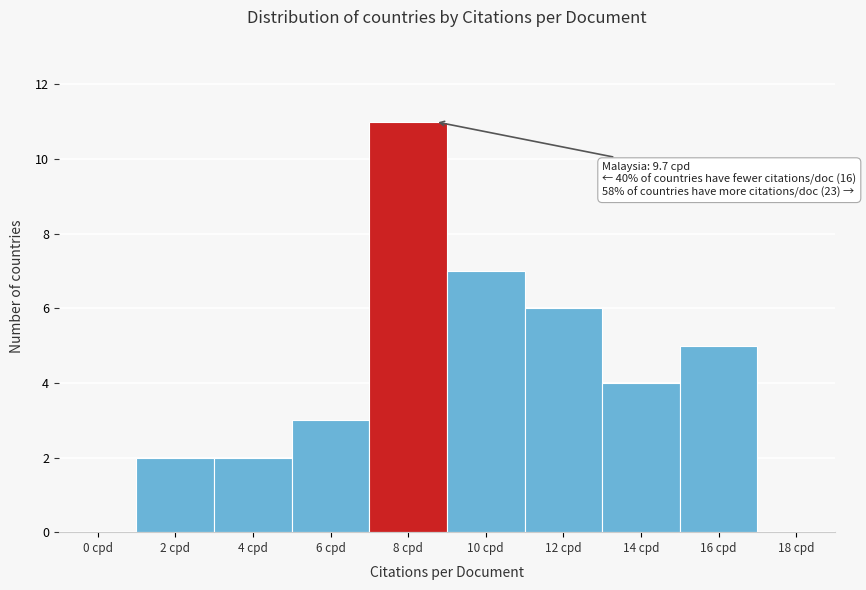

Reading left to right, transcribe all the data shown in this chart.

0 cpd=0	2 cpd=2	4 cpd=2	6 cpd=3	8 cpd=11	10 cpd=7	12 cpd=6	14 cpd=4	16 cpd=5	18 cpd=0